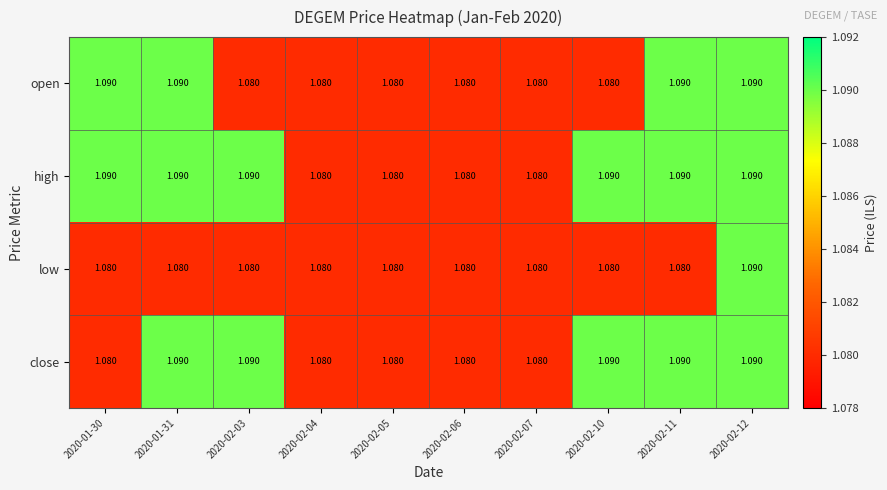

Rank the series by their average value, from highest to lowest.

high, close, open, low